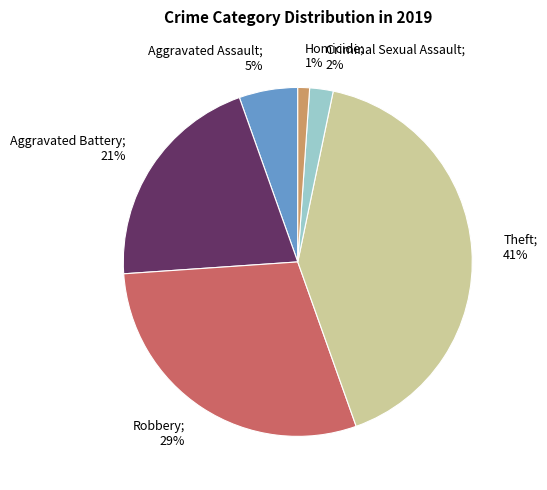

To the nearest percent, what is the average slice percentage?

17%